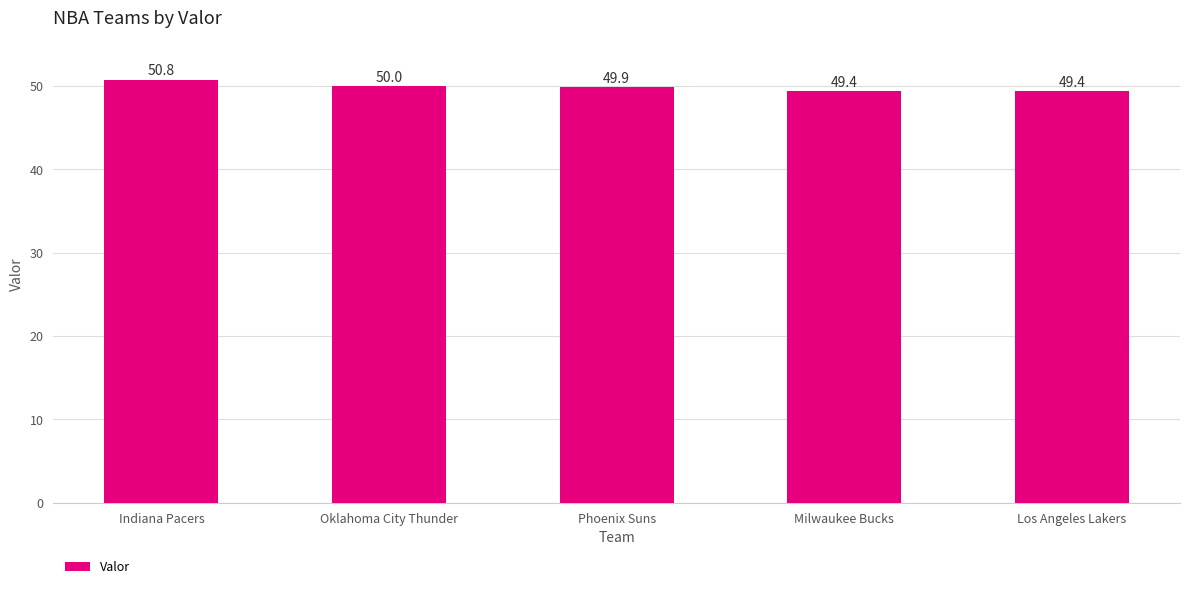

What is the greatest value displayed?

50.8